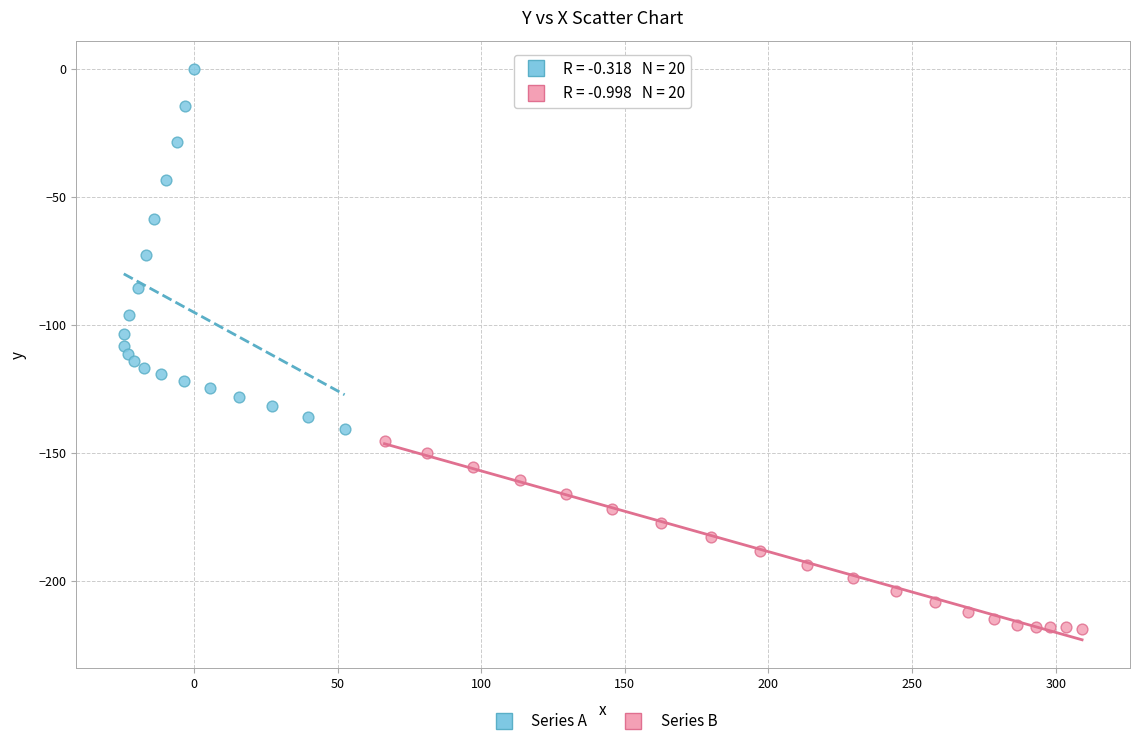

What are all the series names shown in the legend?

Series A, Series B